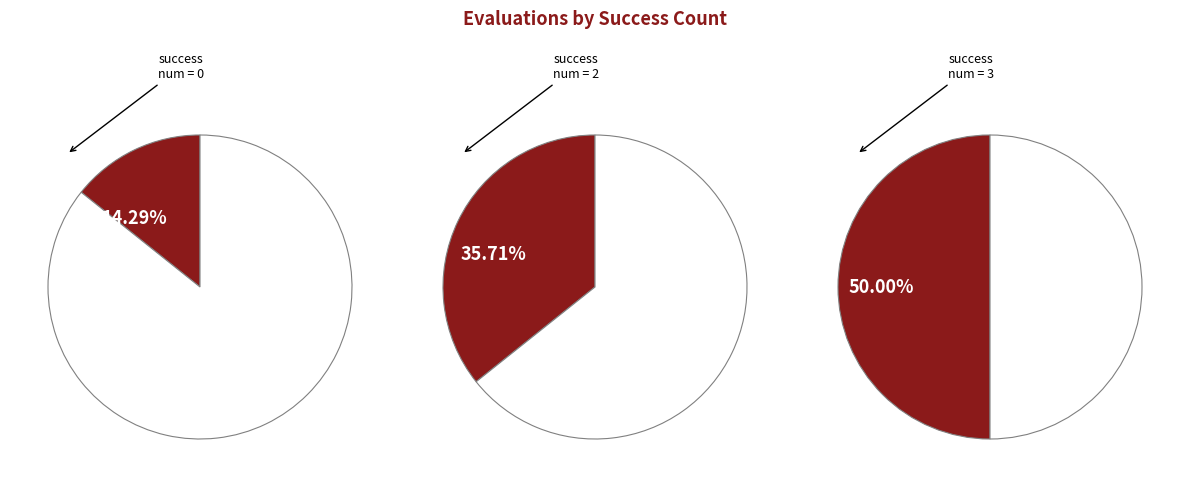

Is the sum of 2 and 0 greater than half?

No